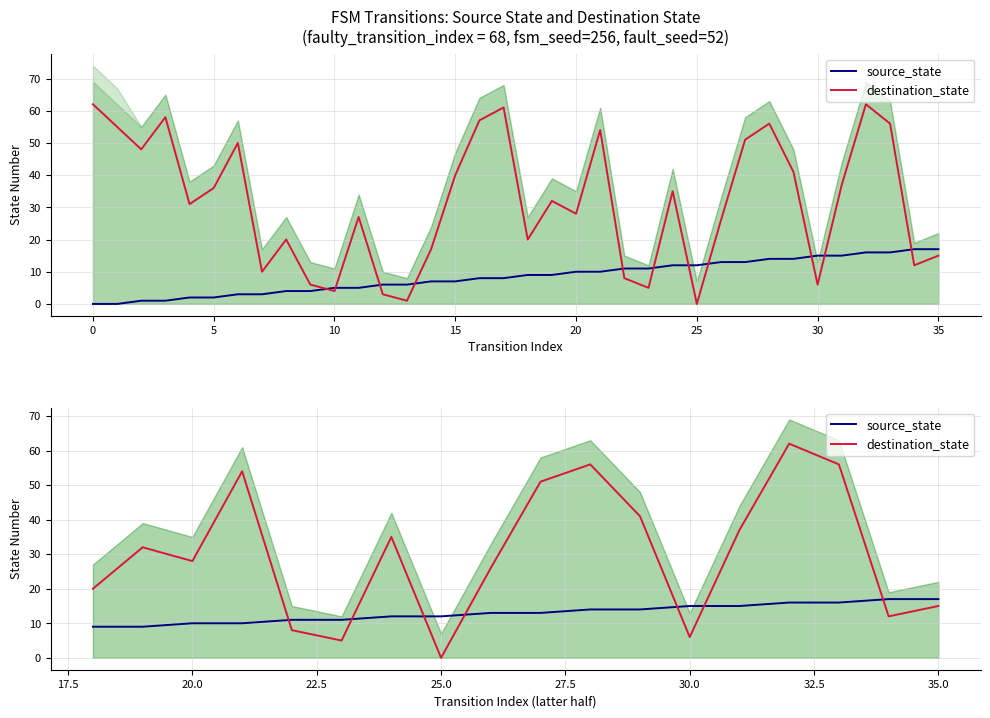

Which series ends up on top after the final intersection of source_state and destination_state?

source_state